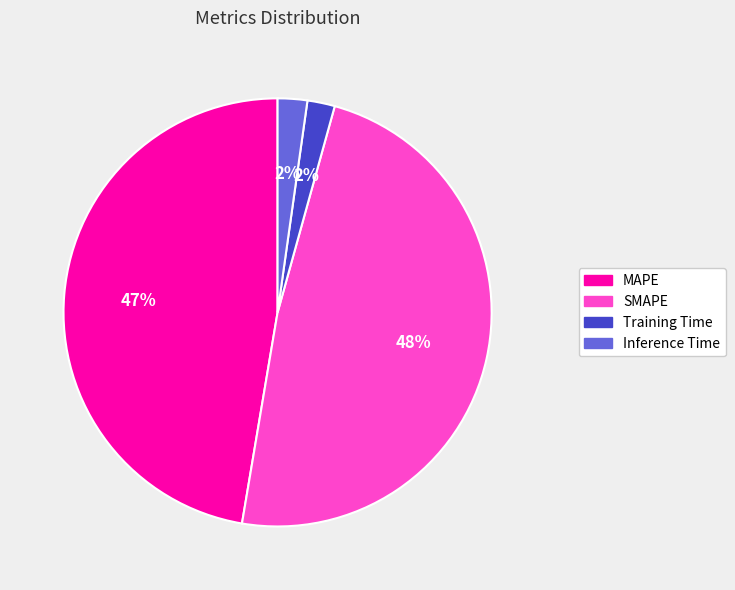

Between MAPE and Inference Time, which is larger?

MAPE